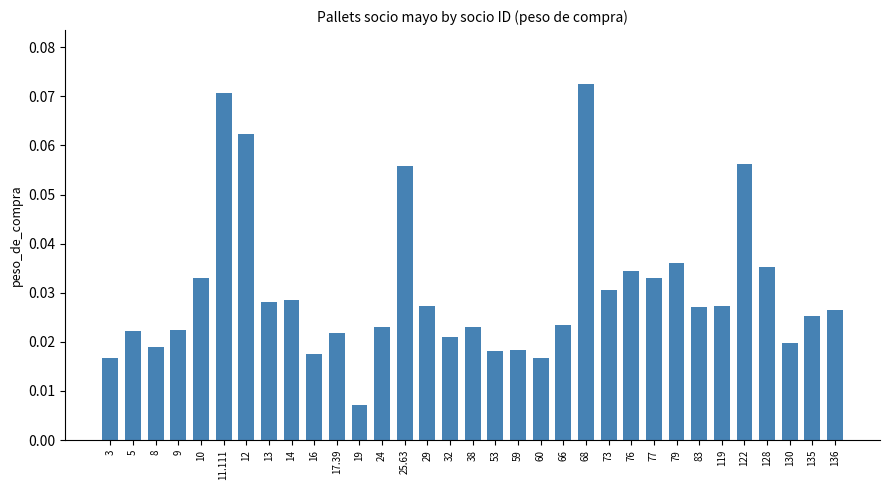

How many bars are there in total?

33